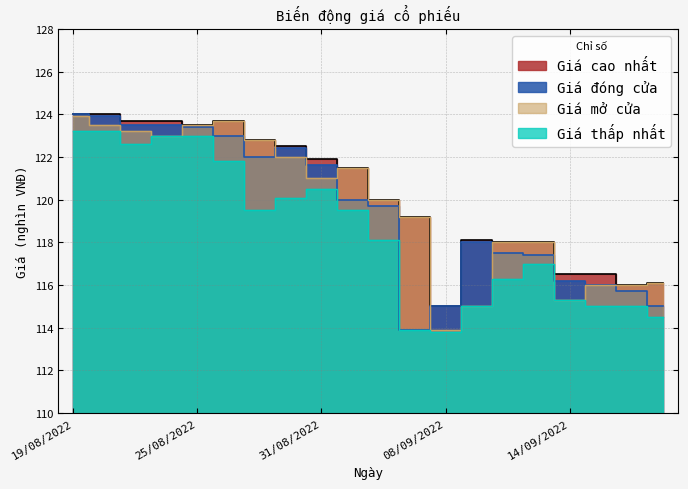

What is the difference between the highest and lowest values at 30/08/2022?

2.4